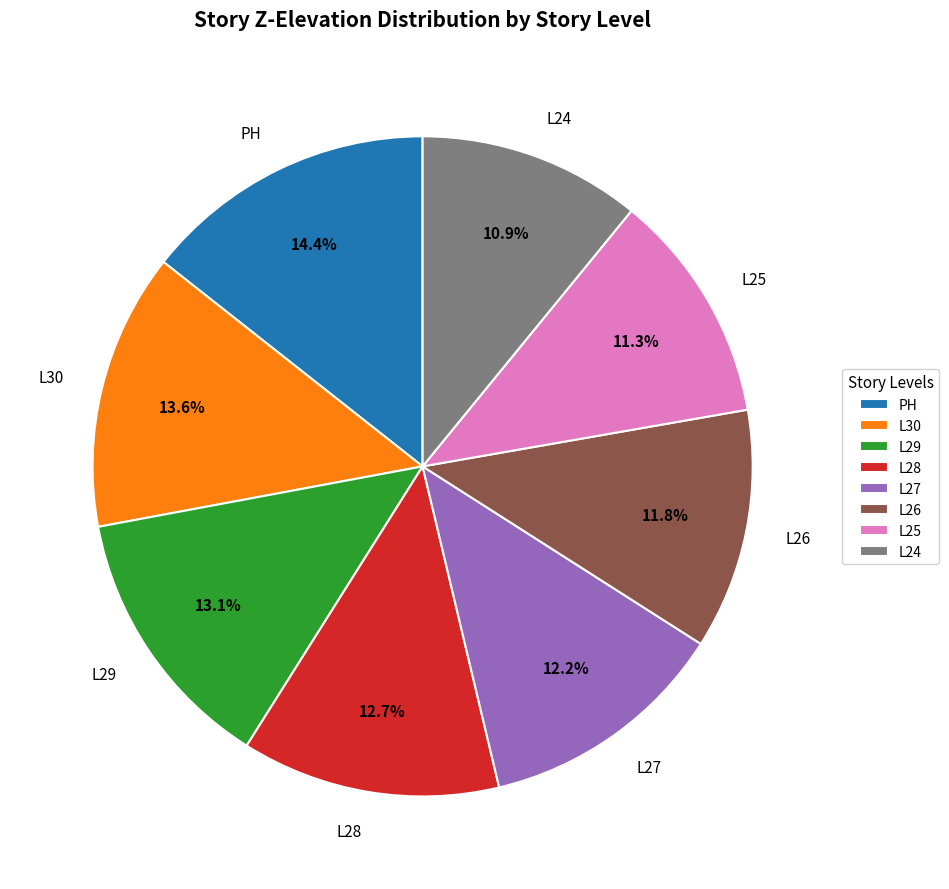

Between L26 and L24, which is larger?

L26